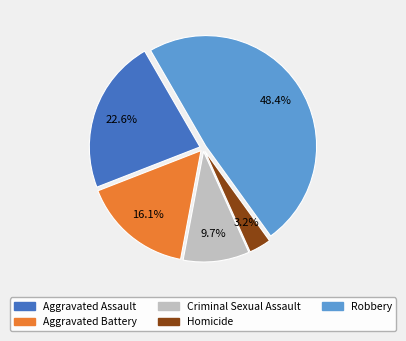

To the nearest percent, what percentage of the pie is Aggravated Assault?

23%